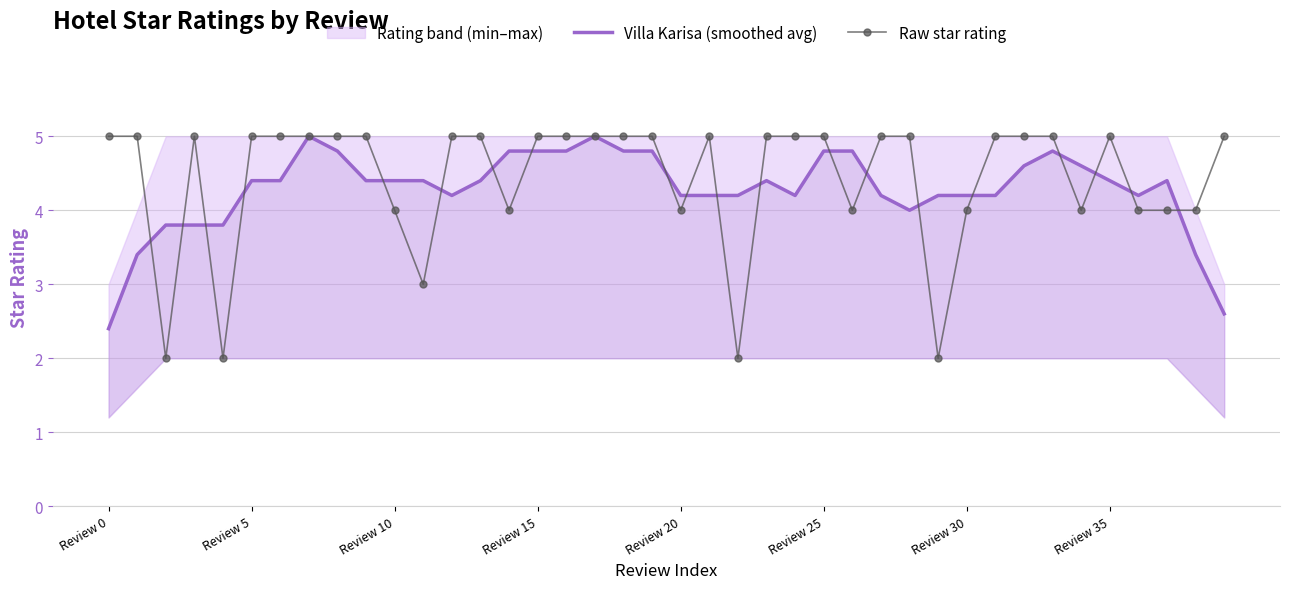

The Raw star rating series shows 2 at Review 25. True or false?

False